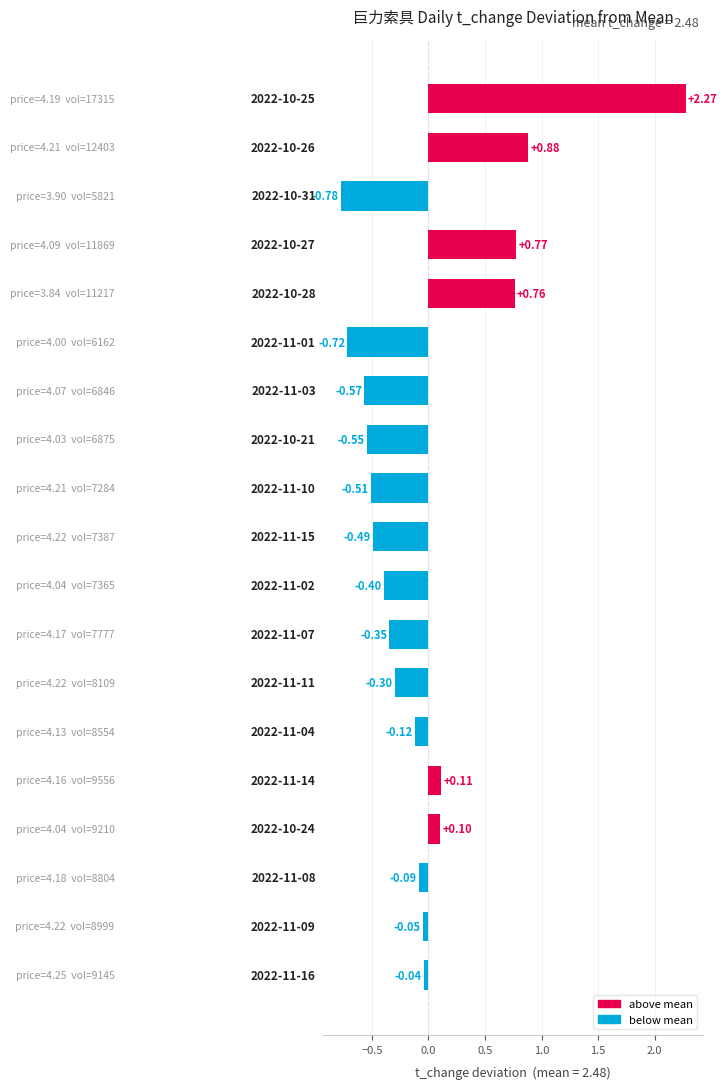

How many data points are less than 0?

13